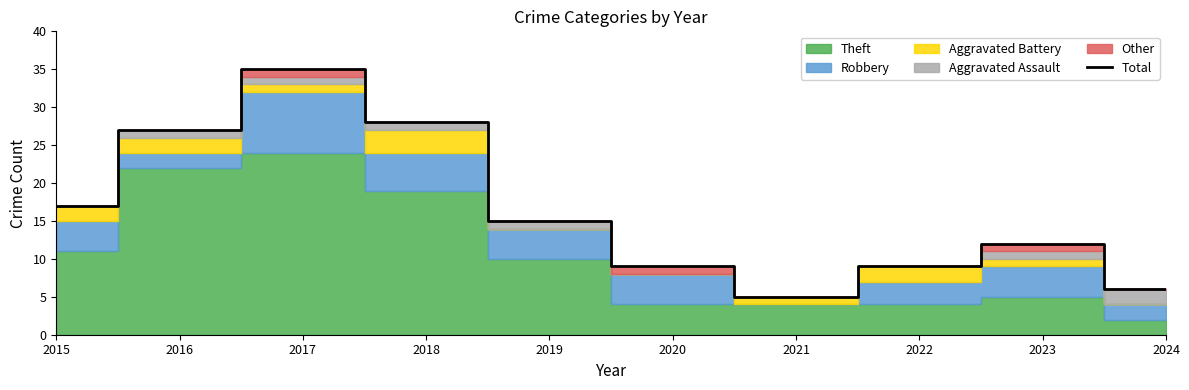

Between 2017 and 2016, which is larger?

2017